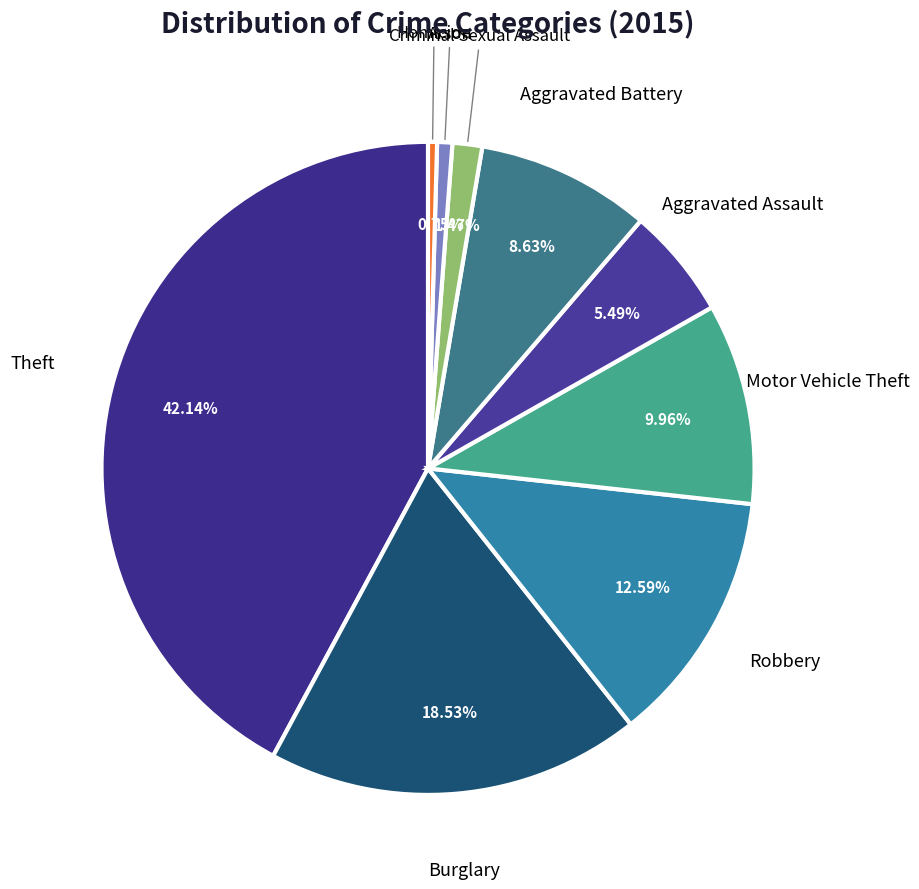

How many slices are in this pie chart?

9